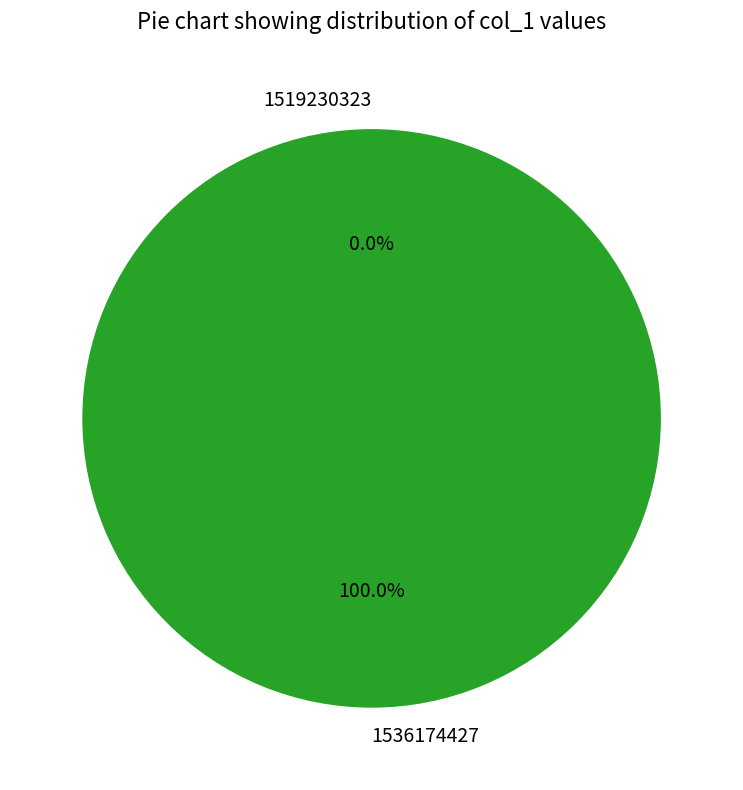

Is it true that 1519230323 is 14% of the pie?

False